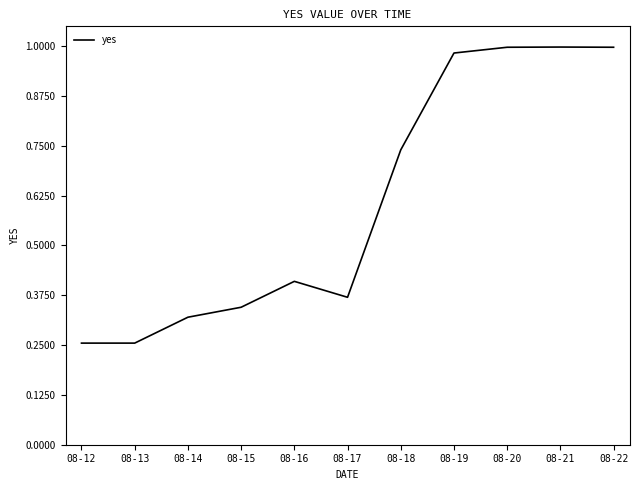

How many distinct data groups are displayed?

1